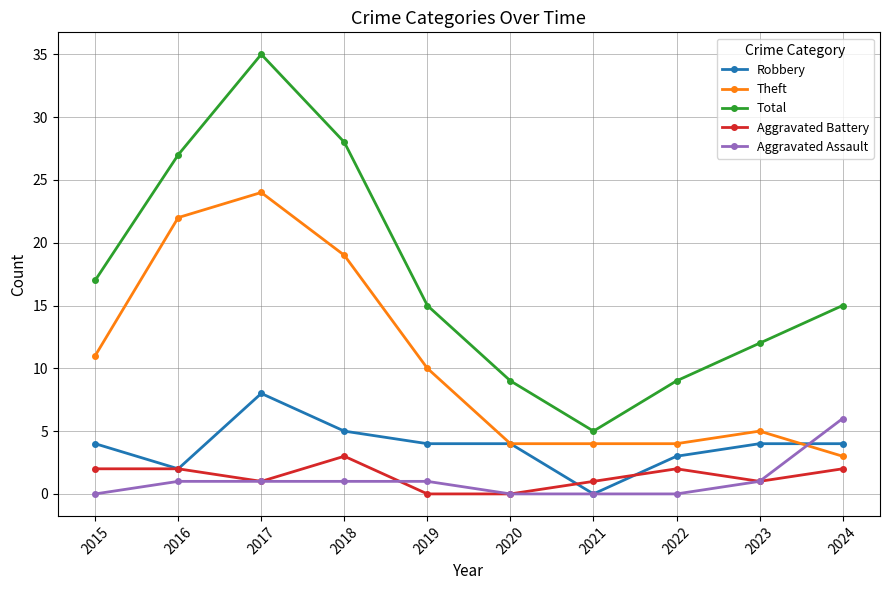

Reading left to right, what are all the values shown in this chart?

Robbery: 4	2	8	5	4	4	0	3	4	4
Theft: 11	22	24	19	10	4	4	4	5	3
Total: 17	27	35	28	15	9	5	9	12	15
Aggravated Battery: 2	2	1	3	0	0	1	2	1	2
Aggravated Assault: 0	1	1	1	1	0	0	0	1	6